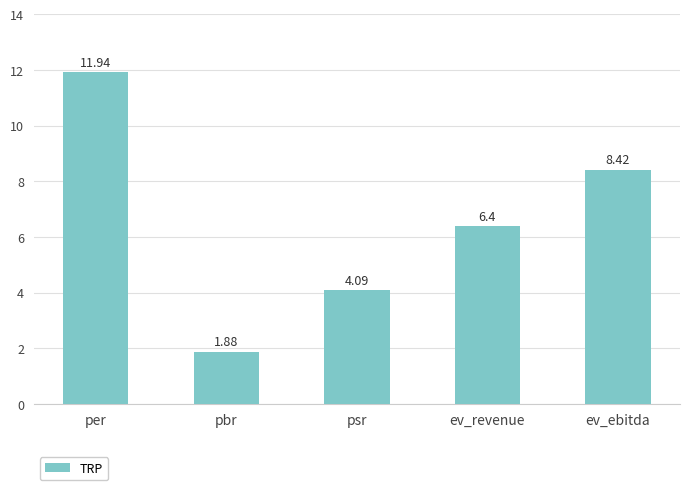

What is the label of the 1st bar from the right?

ev_ebitda